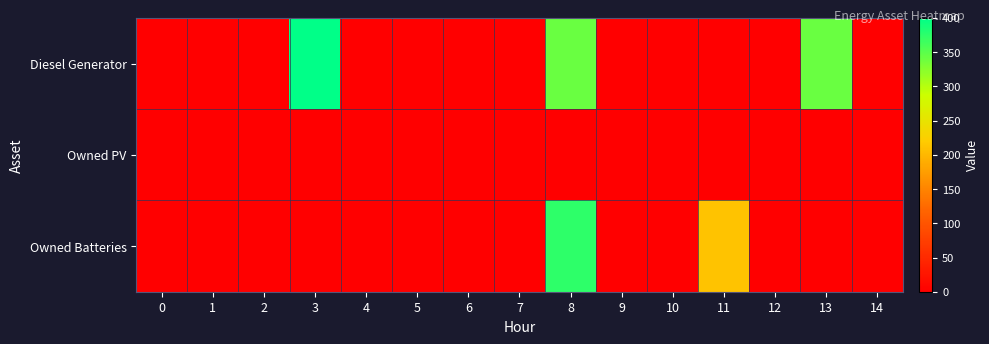

Which series has the largest total across all categories?

Diesel Generator